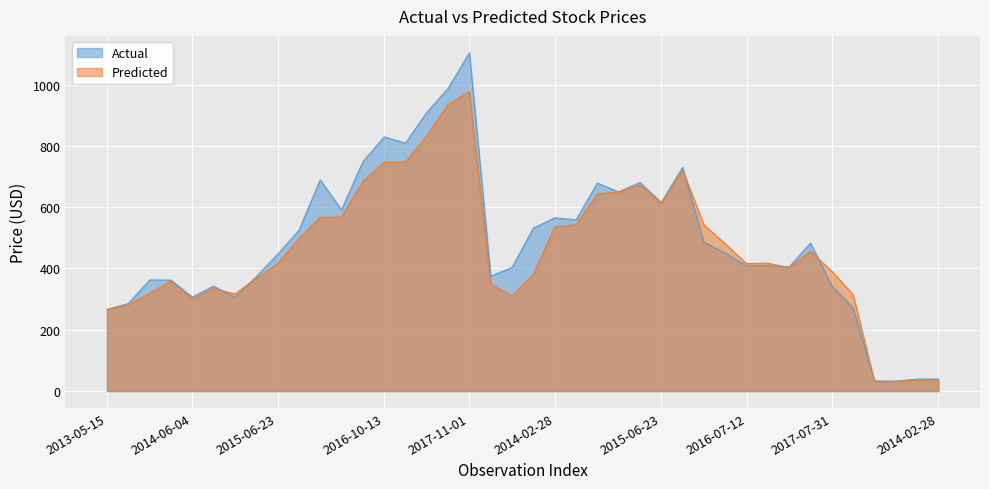

What are all the series names shown in the legend?

Actual, Predicted